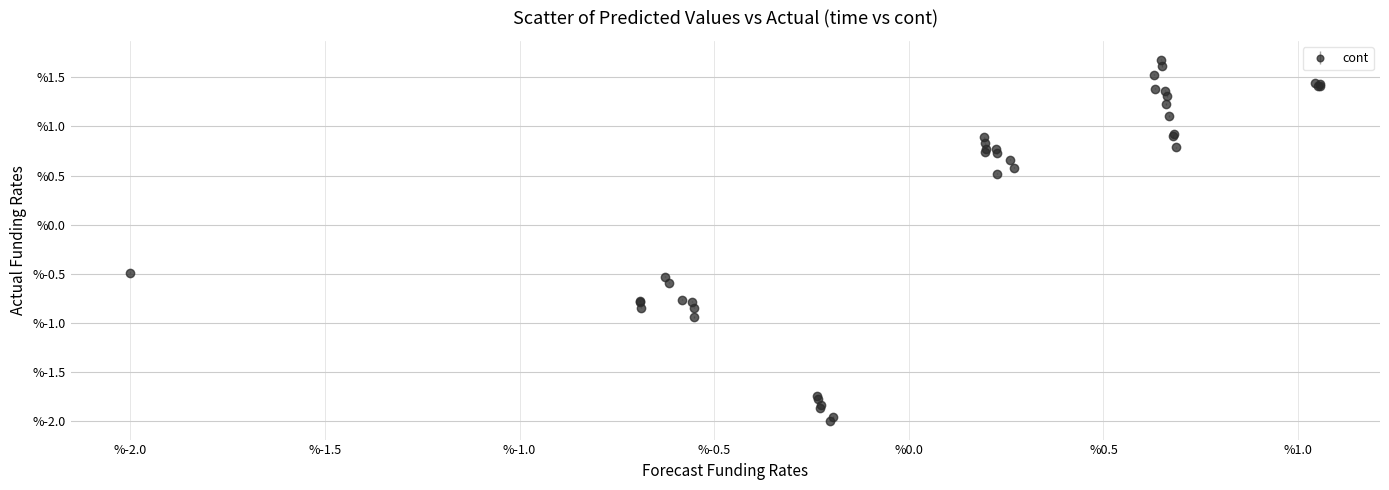

What is the maximum value shown in the chart?

1.7